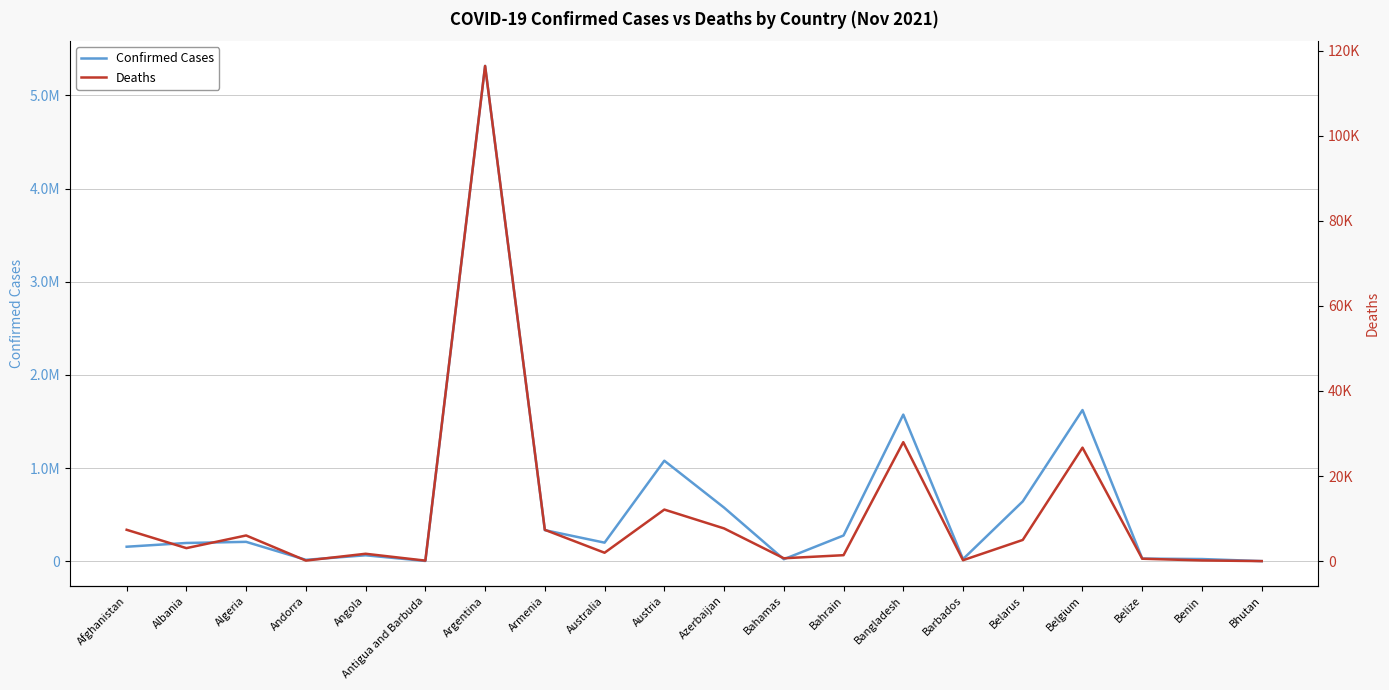

At which category does the chart reach its minimum across all series?

Bhutan